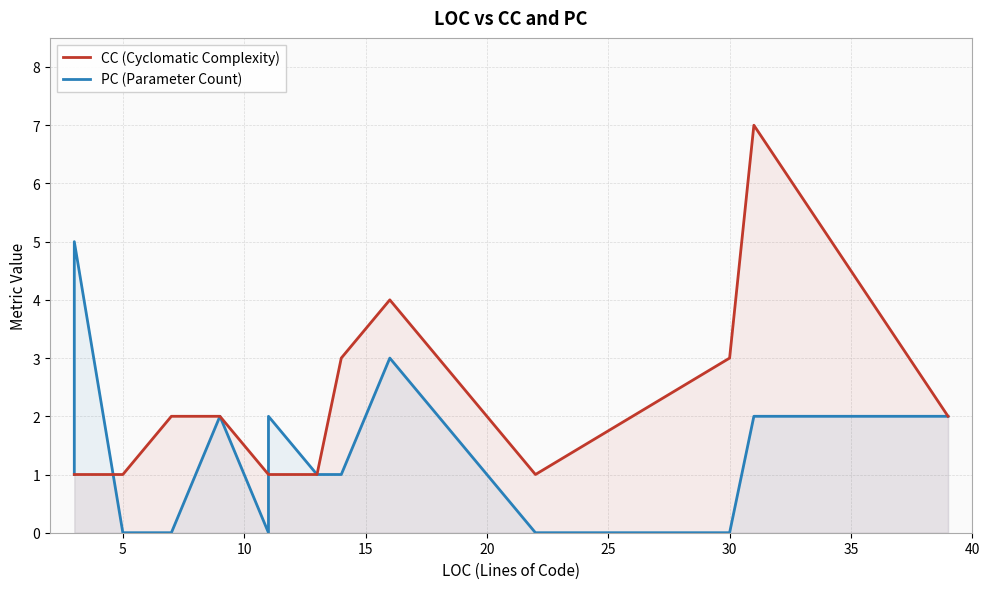

What is the greatest value displayed?

7